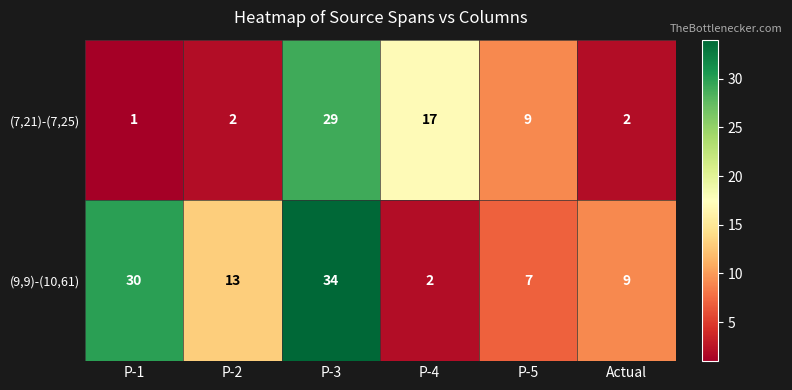

Where does the (9,9)-(10,61) series first go above 13?

P-1